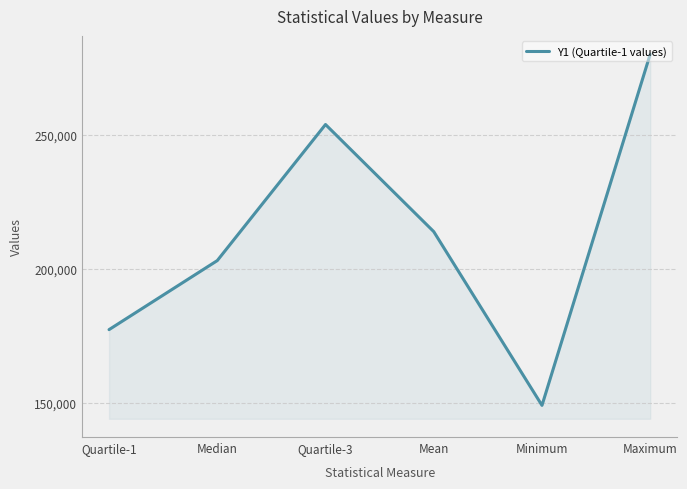

True or false: the data has more than 1 interior local peaks.

False